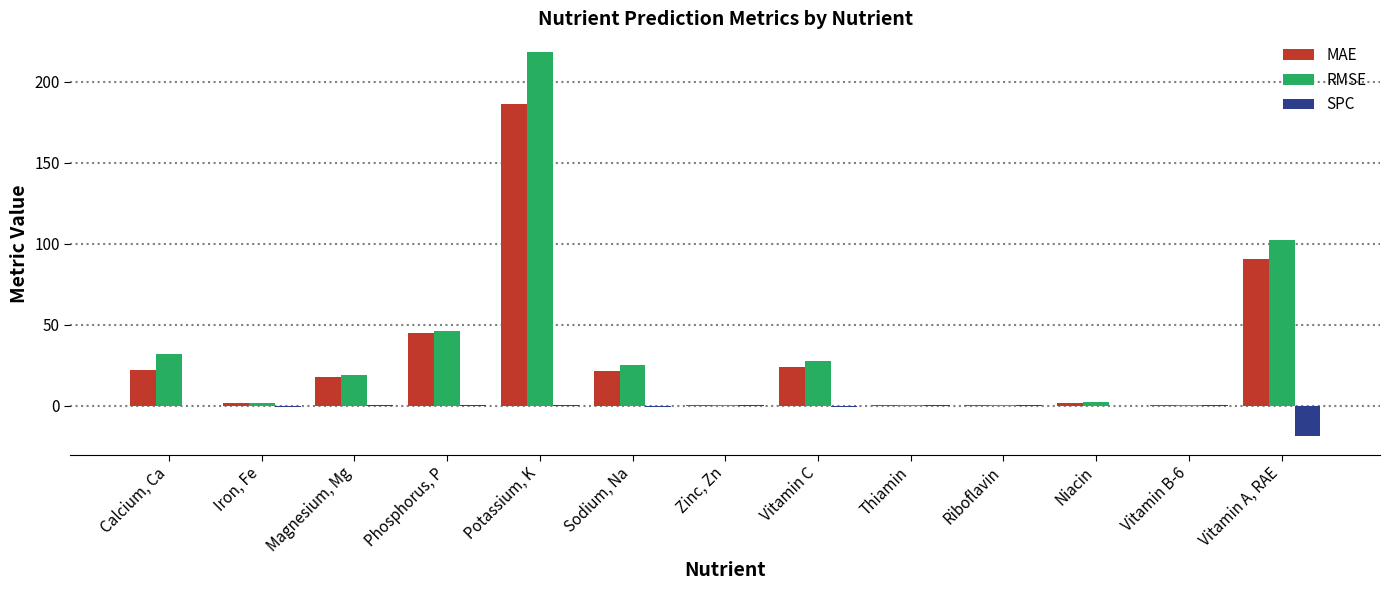

What is the sum of all RMSE values?

473.8